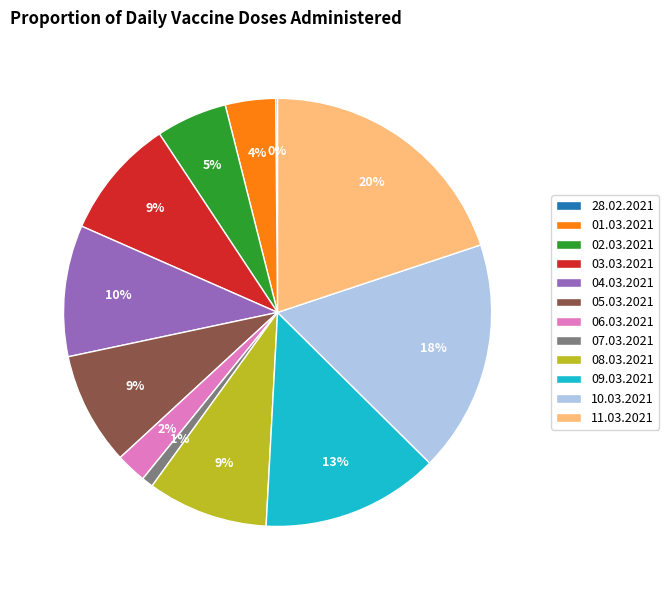

Which slice is the largest?

11.03.2021